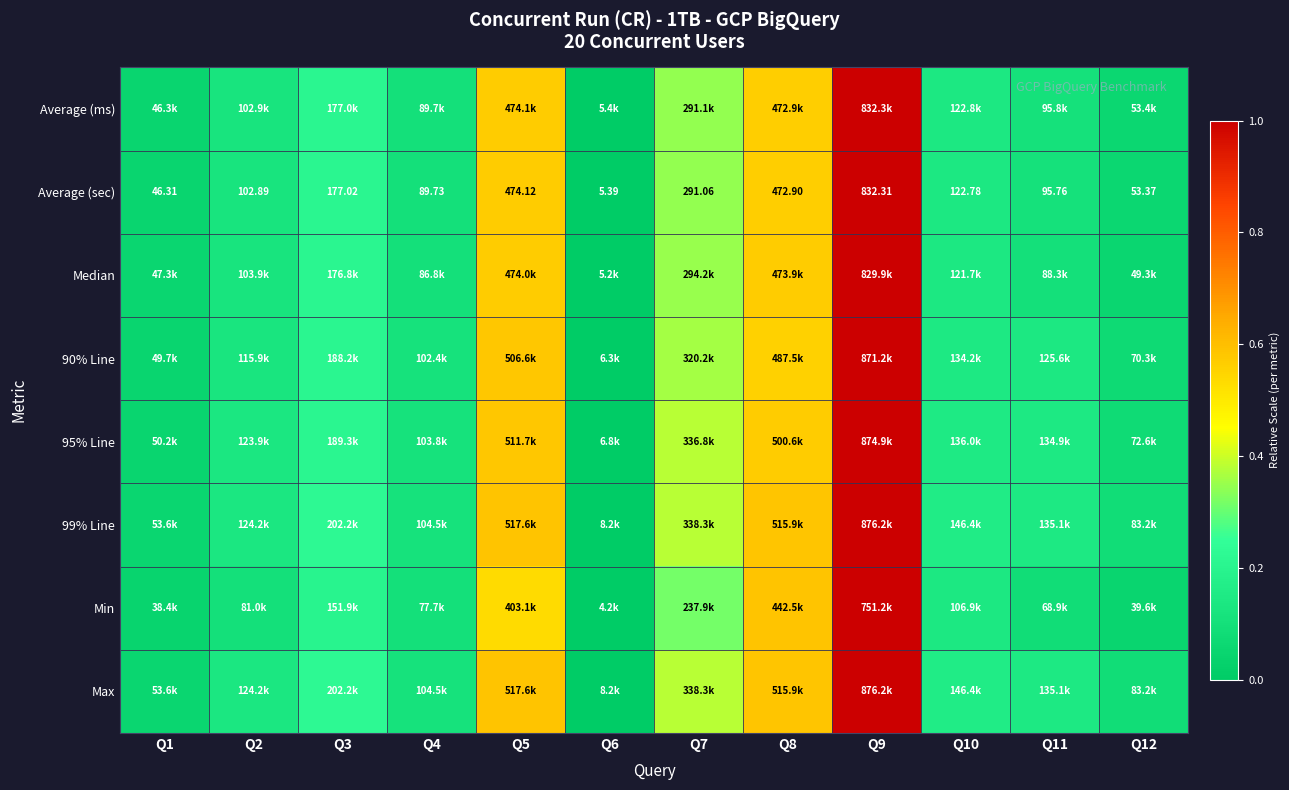

How many series are shown in this chart?

8